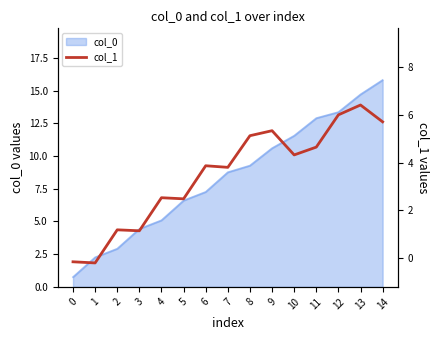

Is it true that col_0 equals 11.6 at 10?

True